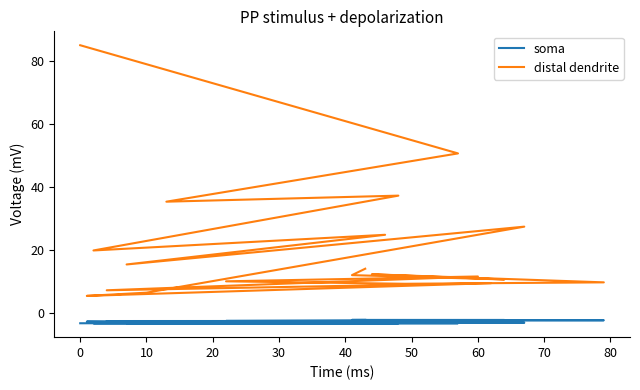

Which series changed the most between 10 and 30?

distal dendrite